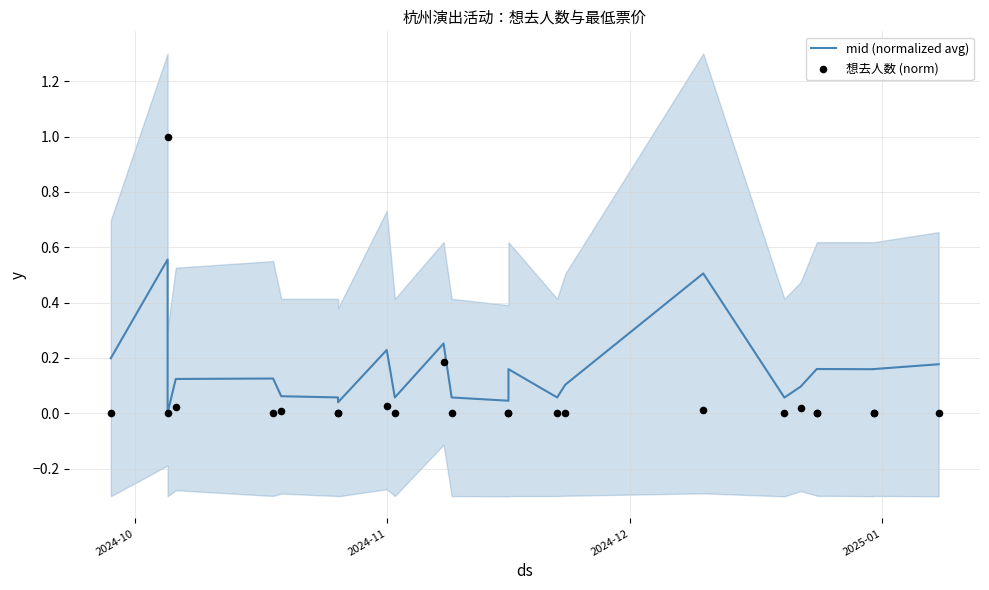

What are all the series names shown in the legend?

mid (normalized avg), 想去人数 (norm)